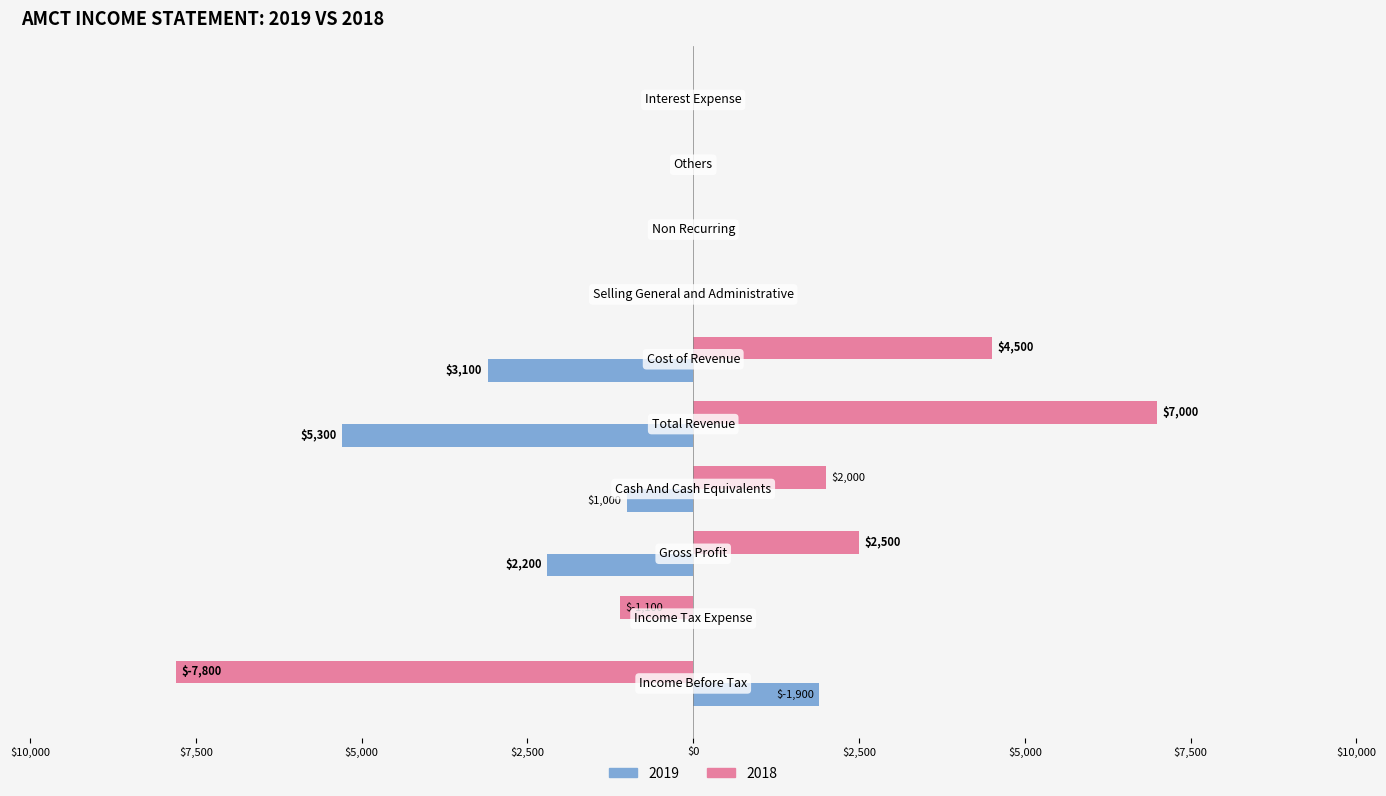

What position from the left is Selling General and Administrative?

7